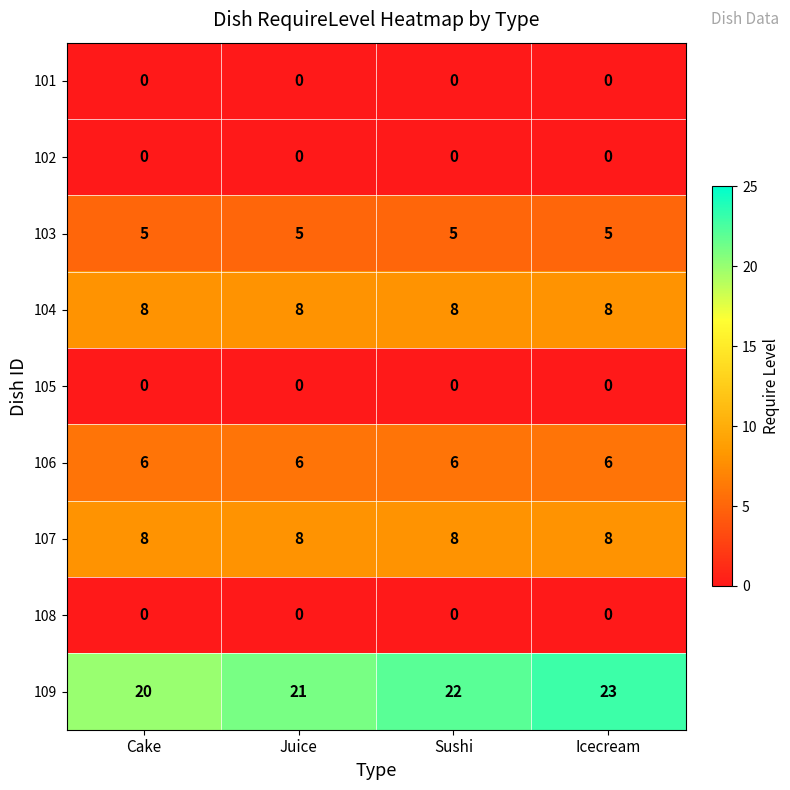

What is the spread (max minus min) of values at Juice?

21